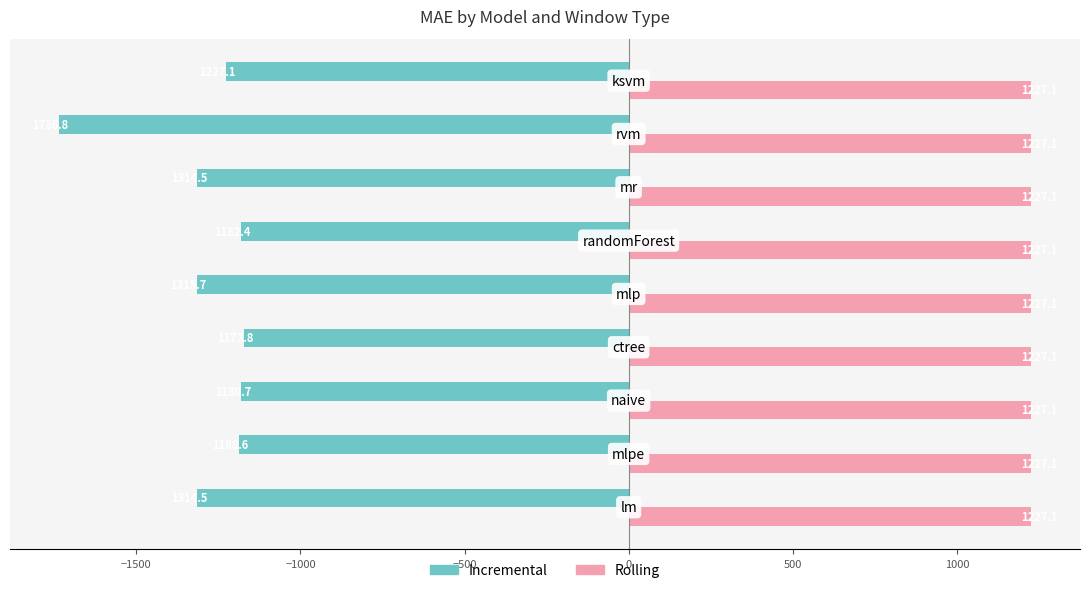

What is the minimum value shown in the chart?

-1736.8